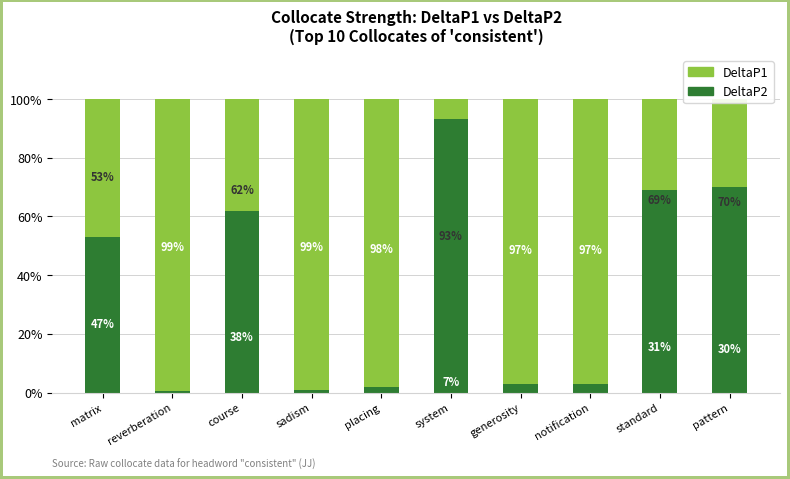

What is the maximum value for DeltaP2?

93.0